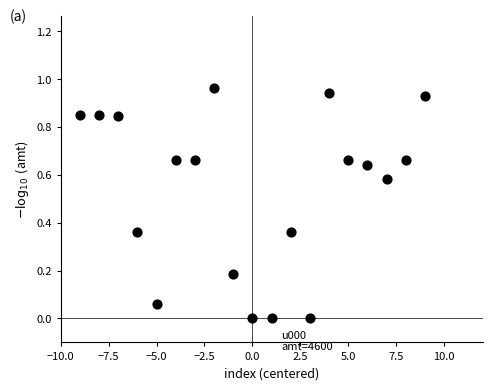

What is the range of X values (max minus min)?

18.0